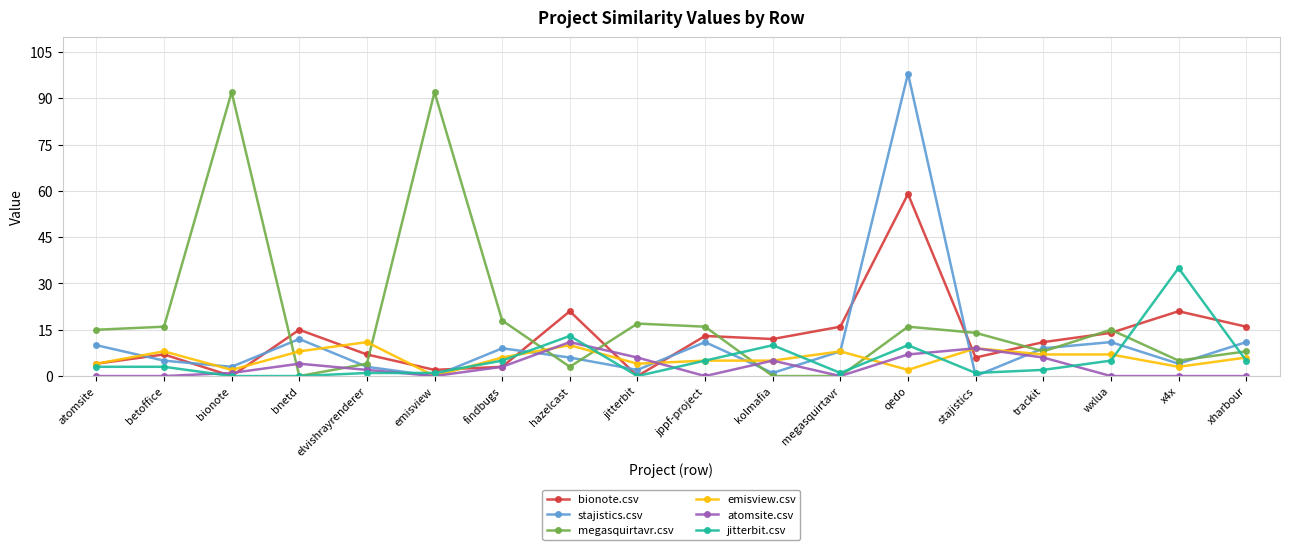

Where is the first local minimum for stajistics.csv?

bionote